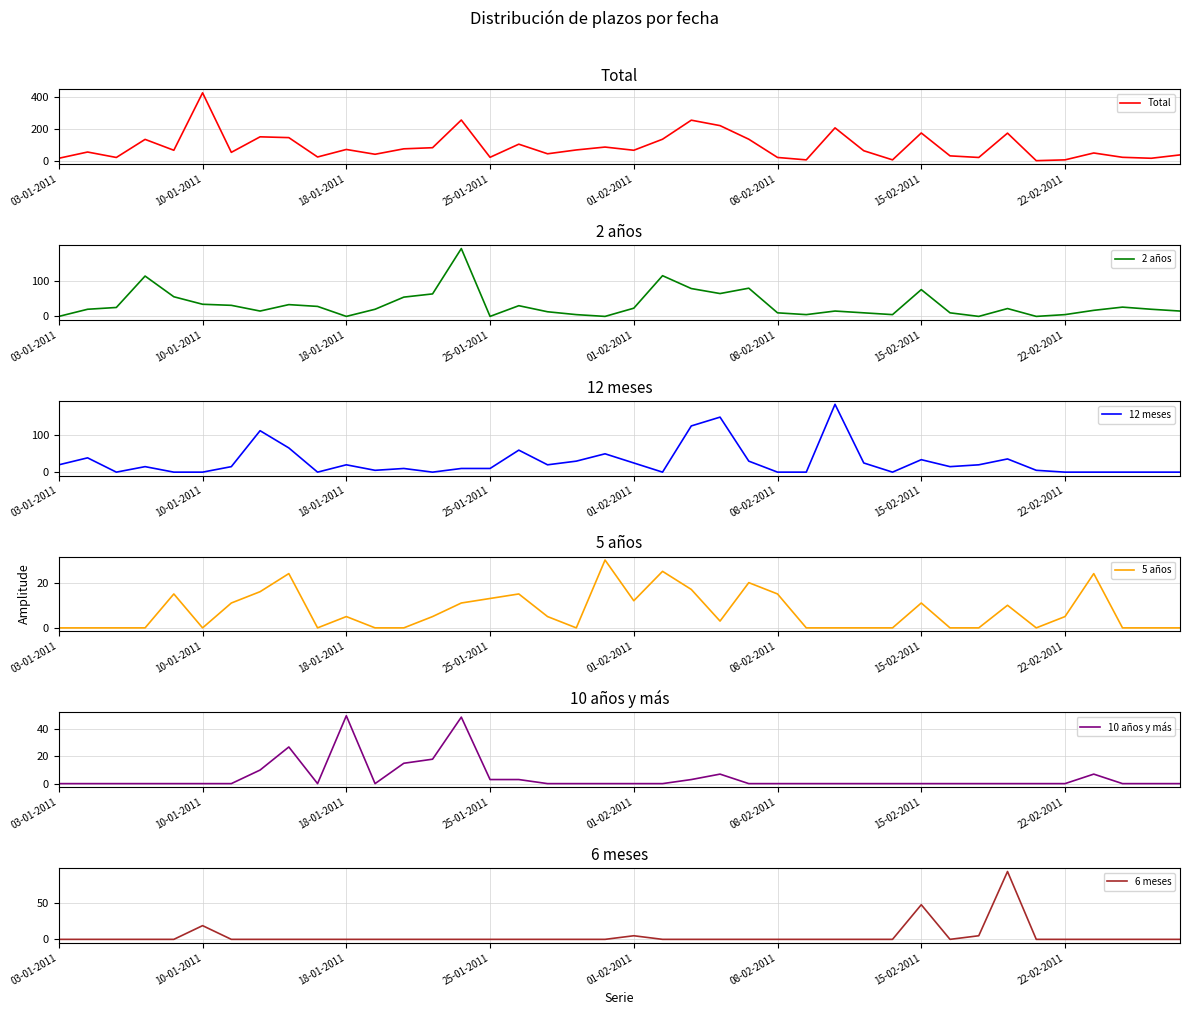

What is the maximum value shown in the chart?

429